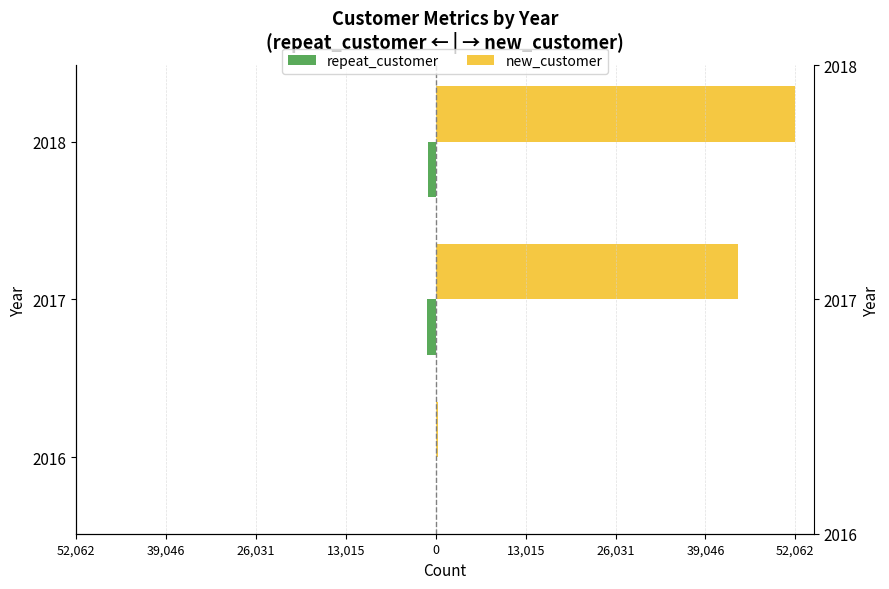

Which series has the largest total across all categories?

new_customer